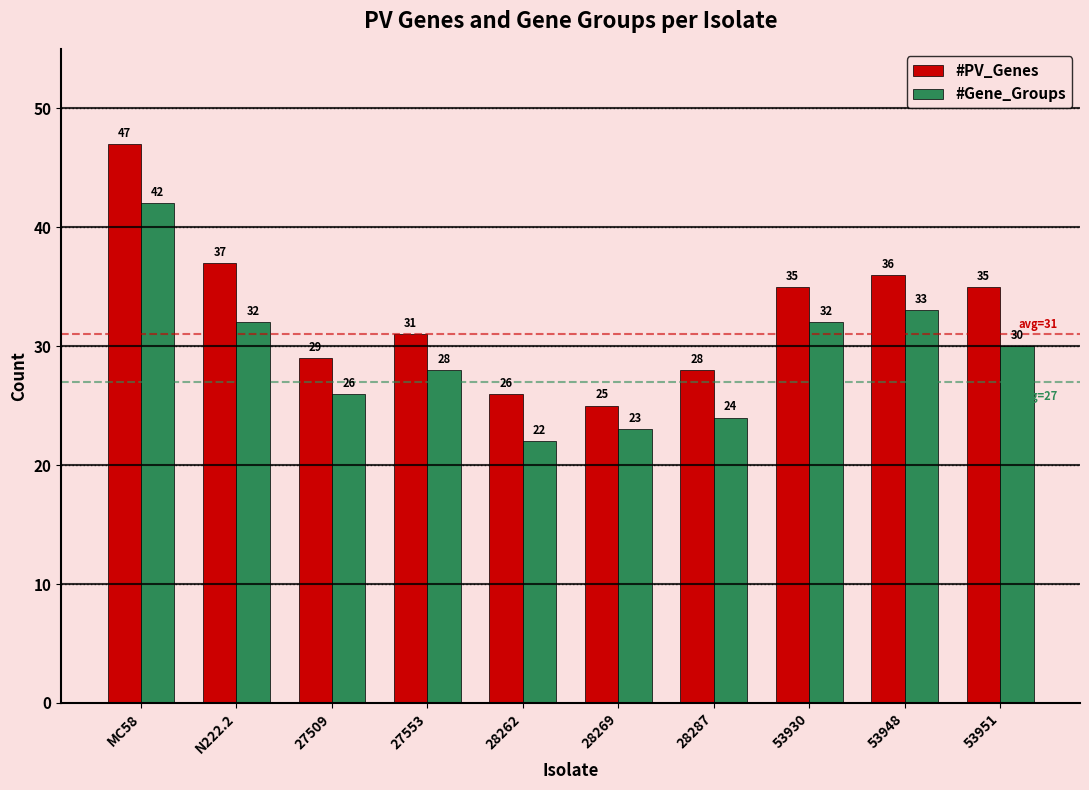

The value of #Gene_Groups at 27509 is 42. True or false?

False